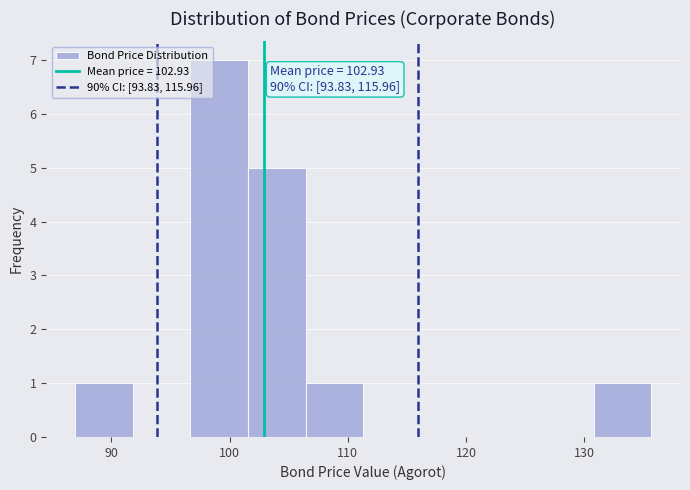

Which range on the x-axis has the tallest bar?

97 to 102